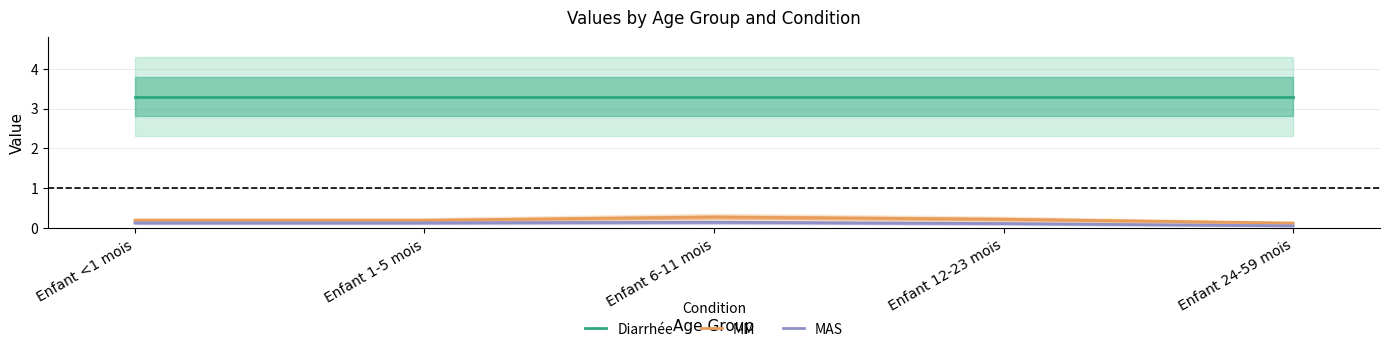

How many lines are shown in the chart?

3